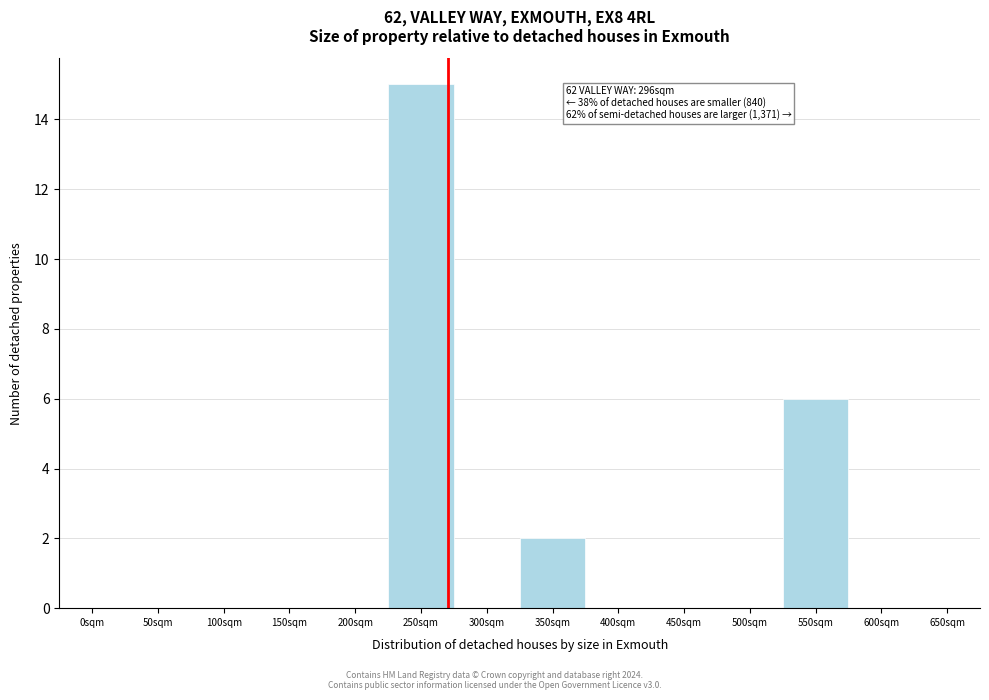

Reading left to right, transcribe all the data shown in this chart.

0sqm=0	50sqm=0	100sqm=0	150sqm=0	200sqm=0	250sqm=15	300sqm=0	350sqm=2	400sqm=0	450sqm=0	500sqm=0	550sqm=6	600sqm=0	650sqm=0